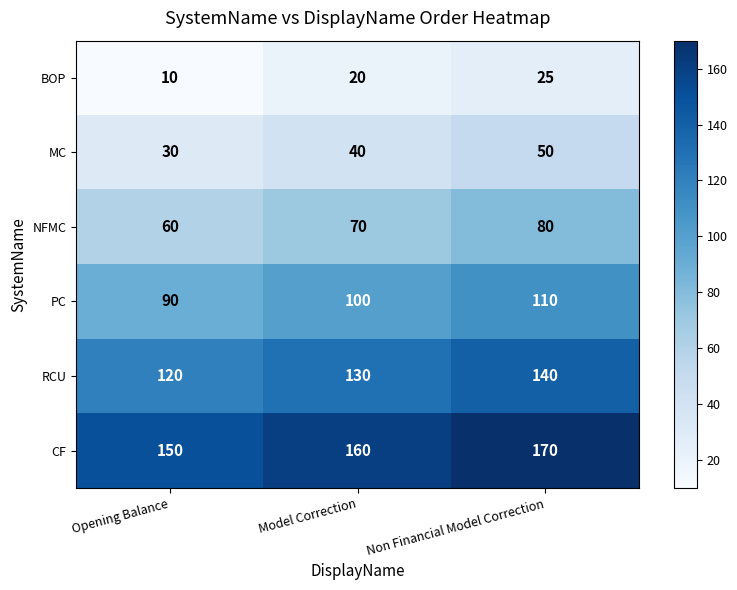

What is the spread (max minus min) of values at Opening Balance?

140